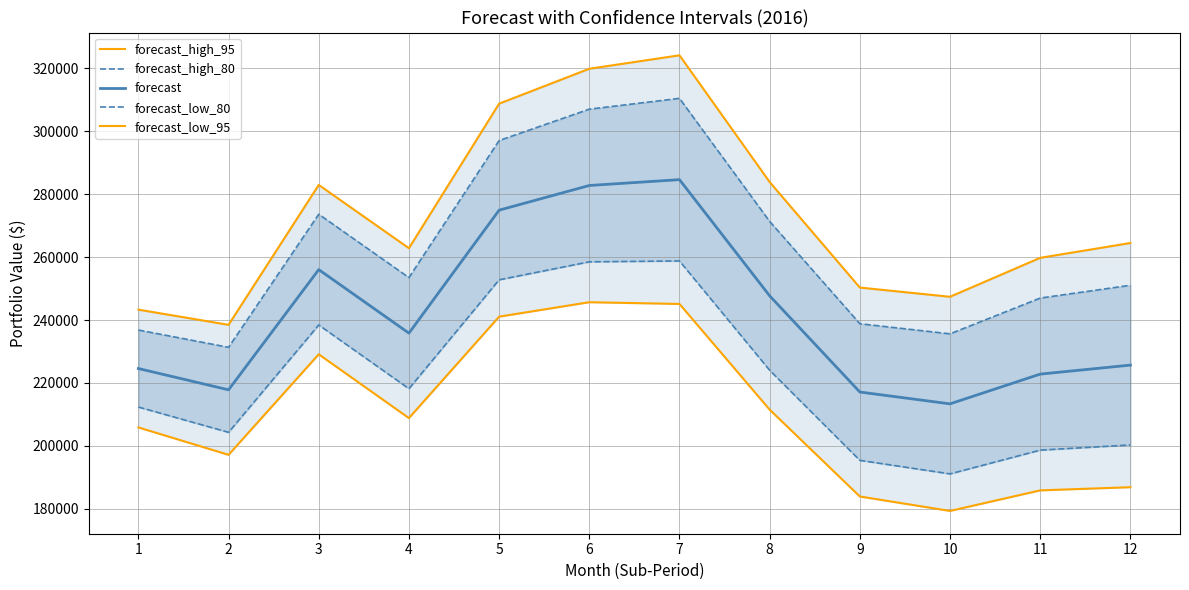

At which label is forecast_high_80 closest to 270896?

8